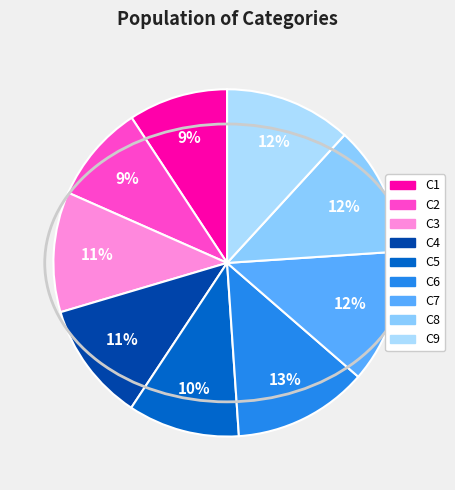

Does C4 account for over 50% of the chart?

No